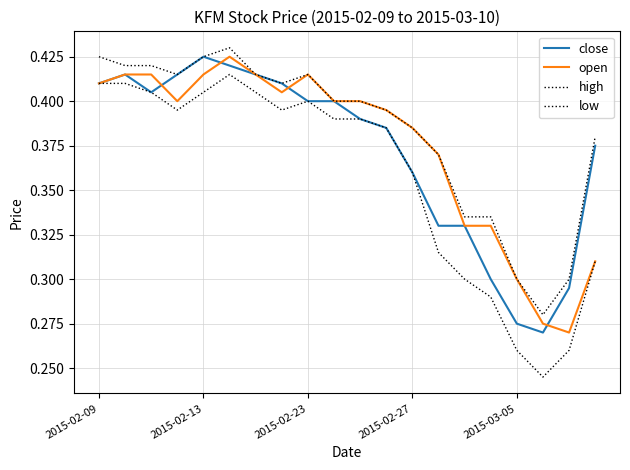

How many lines are shown in the chart?

4